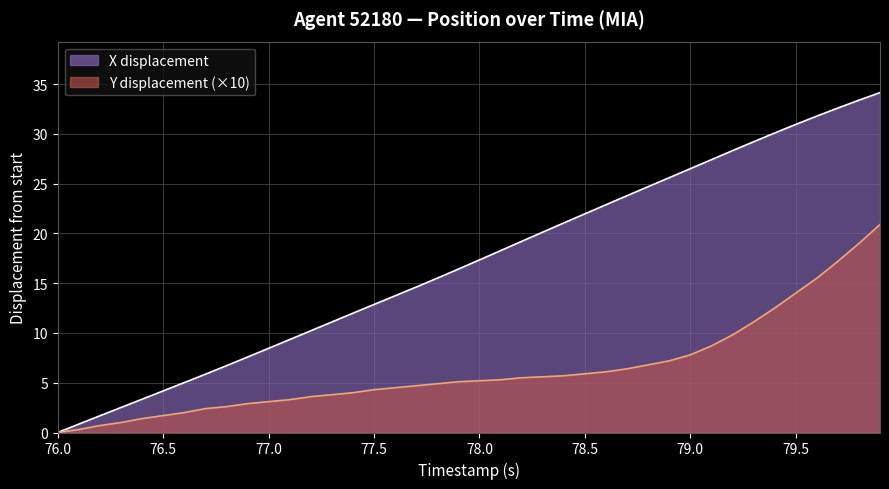

Is it true that Y displacement (×10) equals 14.0 at 79.5?

True